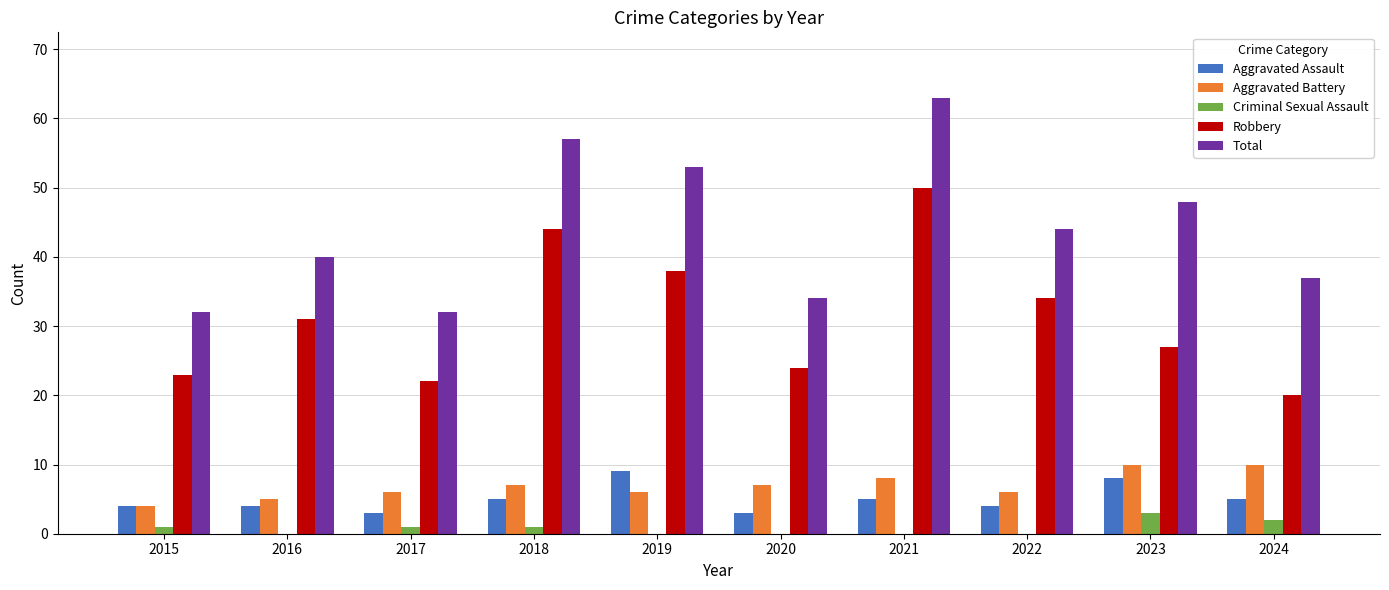

True or false: Aggravated Battery has a value of 10 at 2024.

True